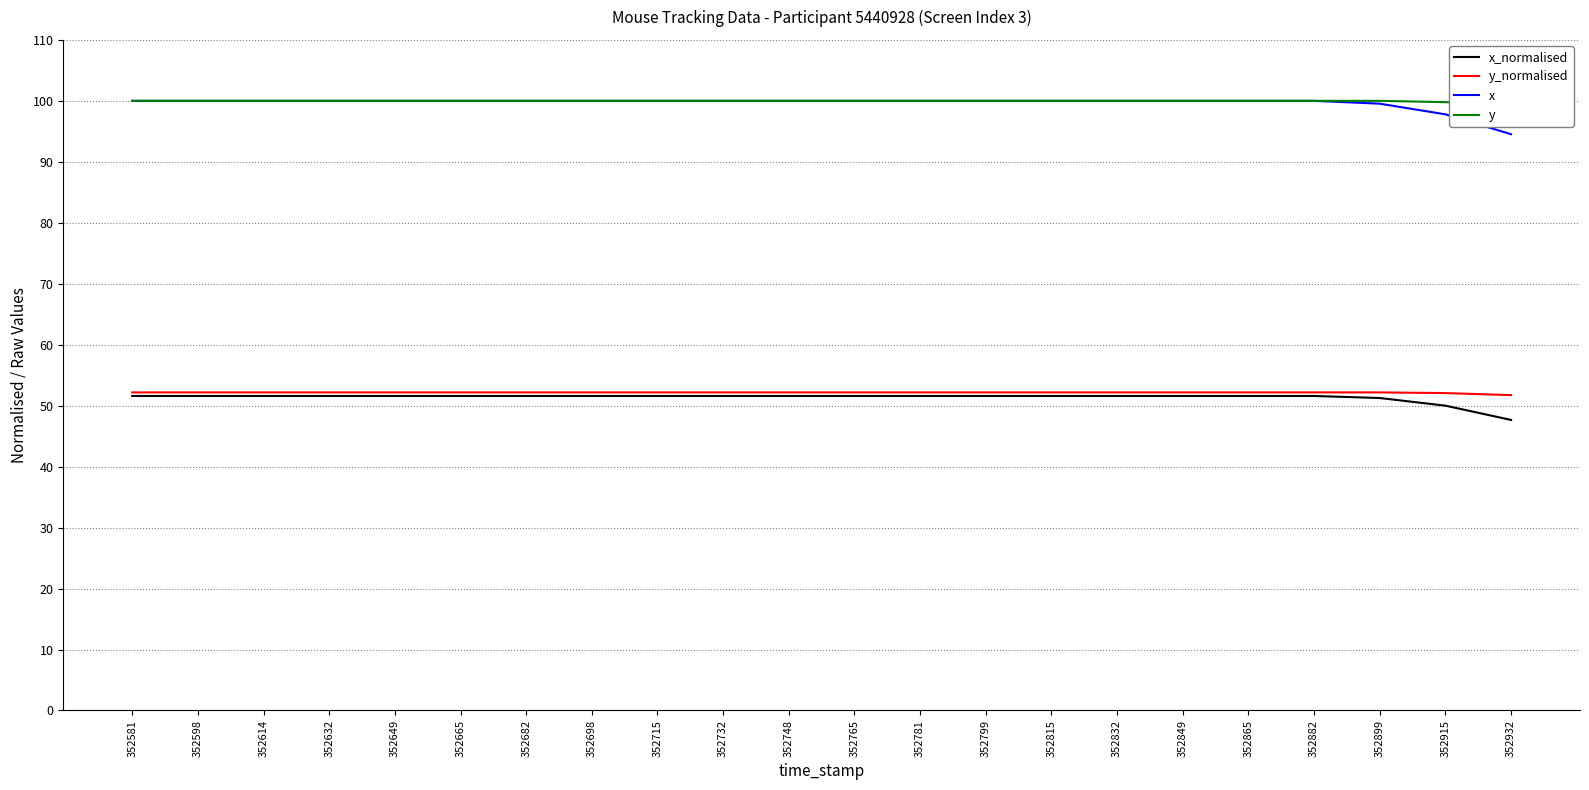

What is the value of the x point at the 18th from the left?

1.0